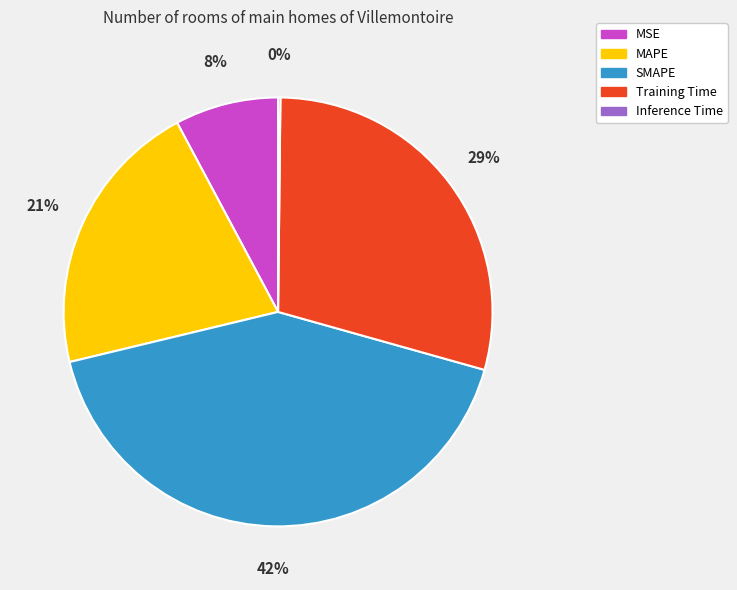

To the nearest percent, what is the average slice percentage?

20%